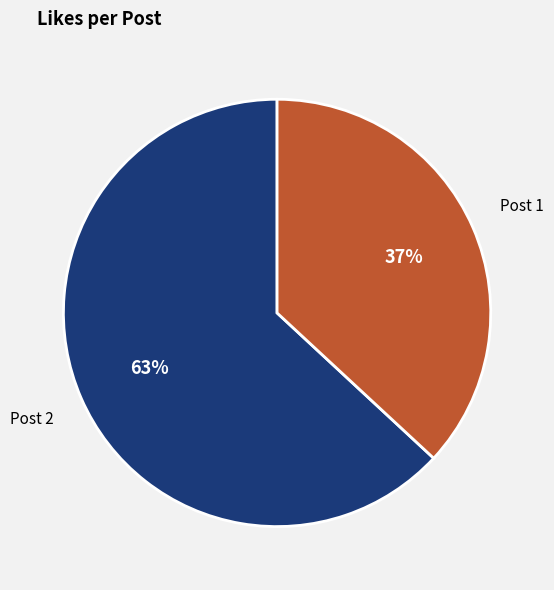

To the nearest percent, what is the average slice percentage?

50%